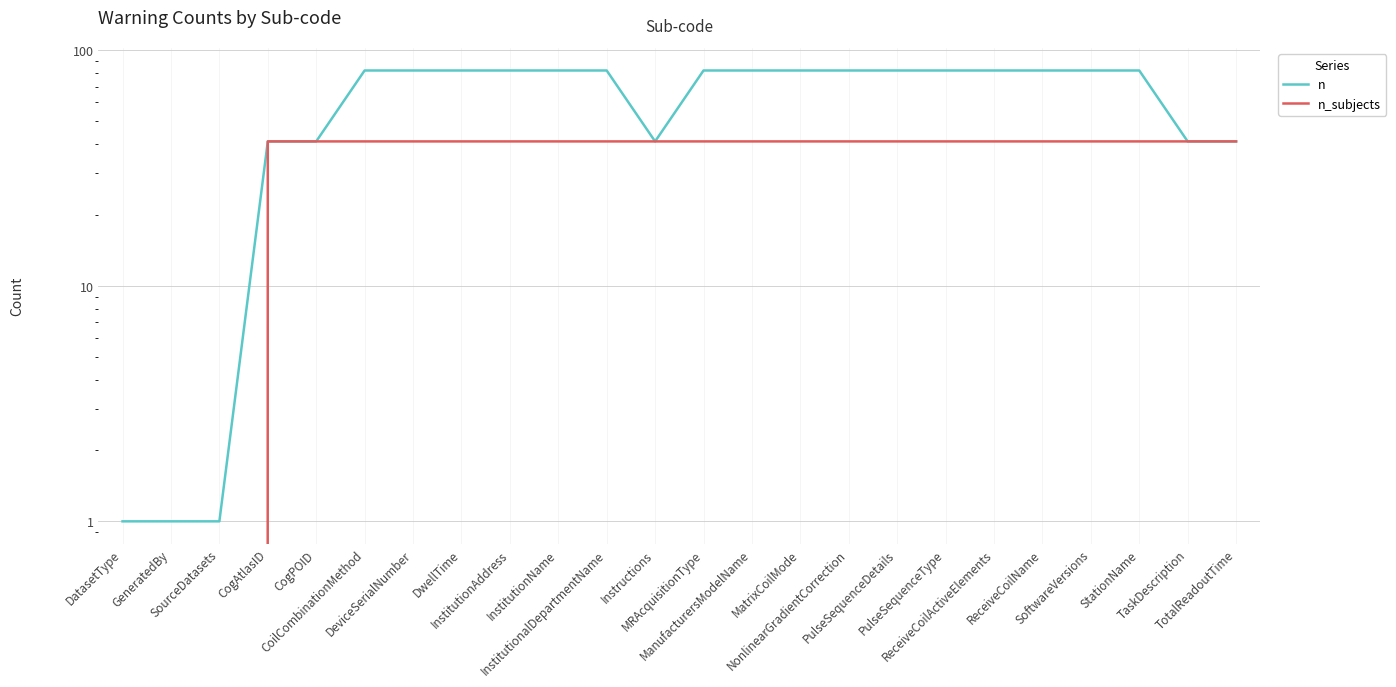

The value of n at ReceiveCoilName is 55. True or false?

False